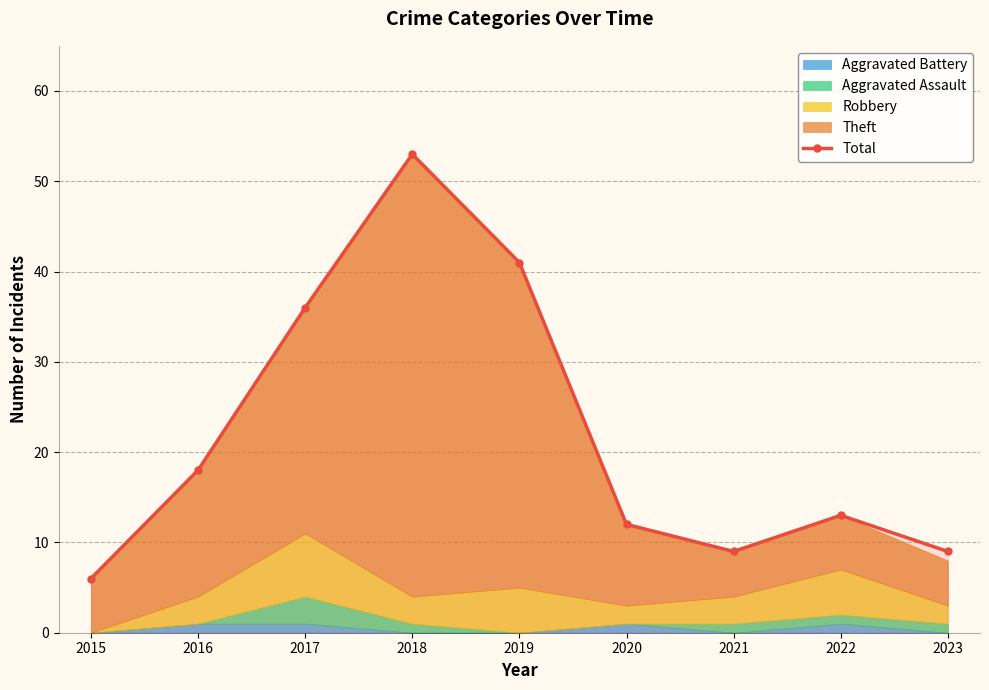

Reading left to right, list all the values displayed in this chart.

2015=6	2016=18	2017=36	2018=53	2019=41	2020=12	2021=9	2022=13	2023=9